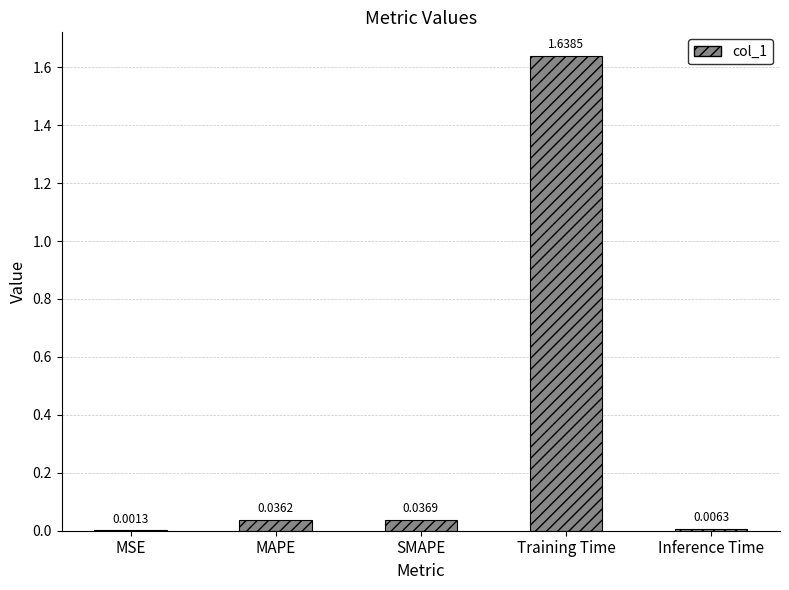

Does the chart contain stacked bars?

No